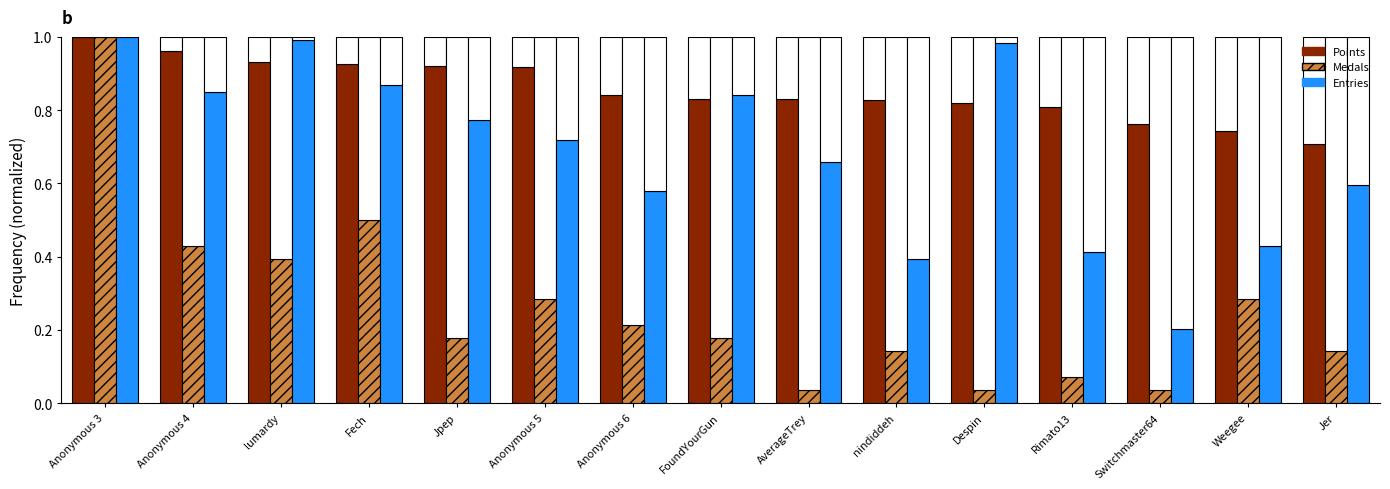

What is the lowest value of the Points series?

0.7